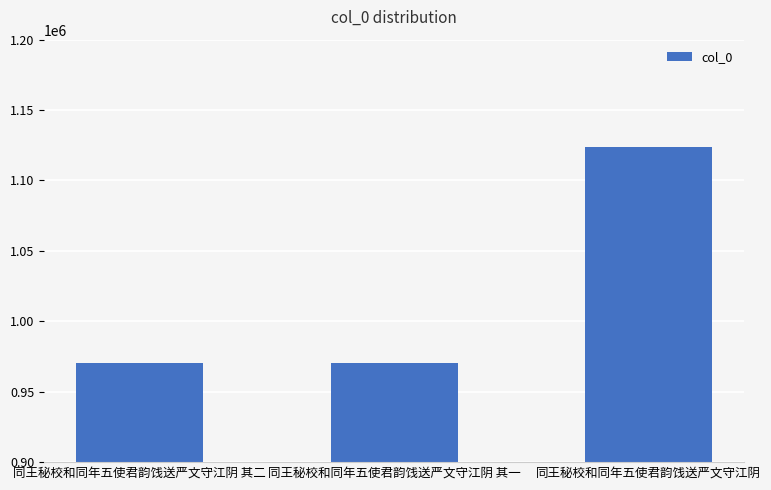

The value at 同王秘校和同年五使君韵饯送严文守江阴 其一 is 1372273. True or false?

False